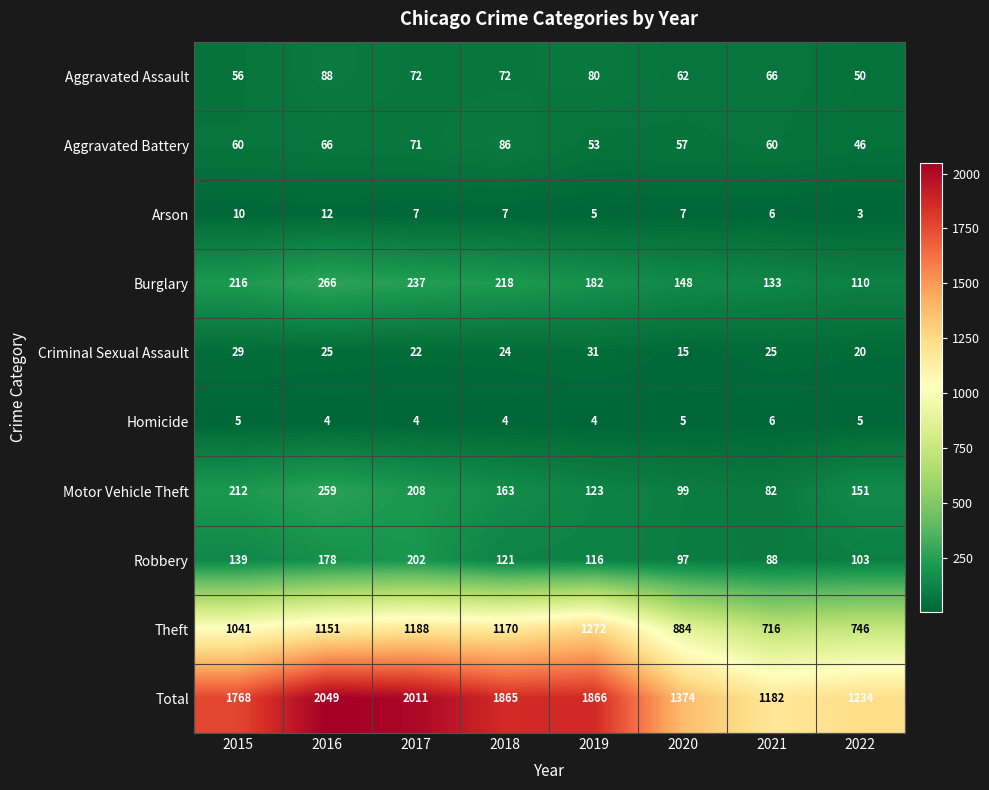

The value of Aggravated Assault at 2016 is 34. True or false?

False